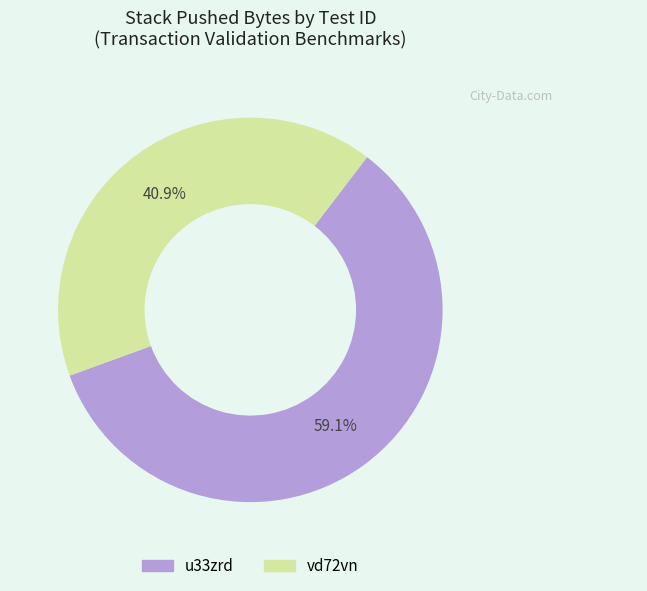

To the nearest percent, what is the average slice percentage?

50%